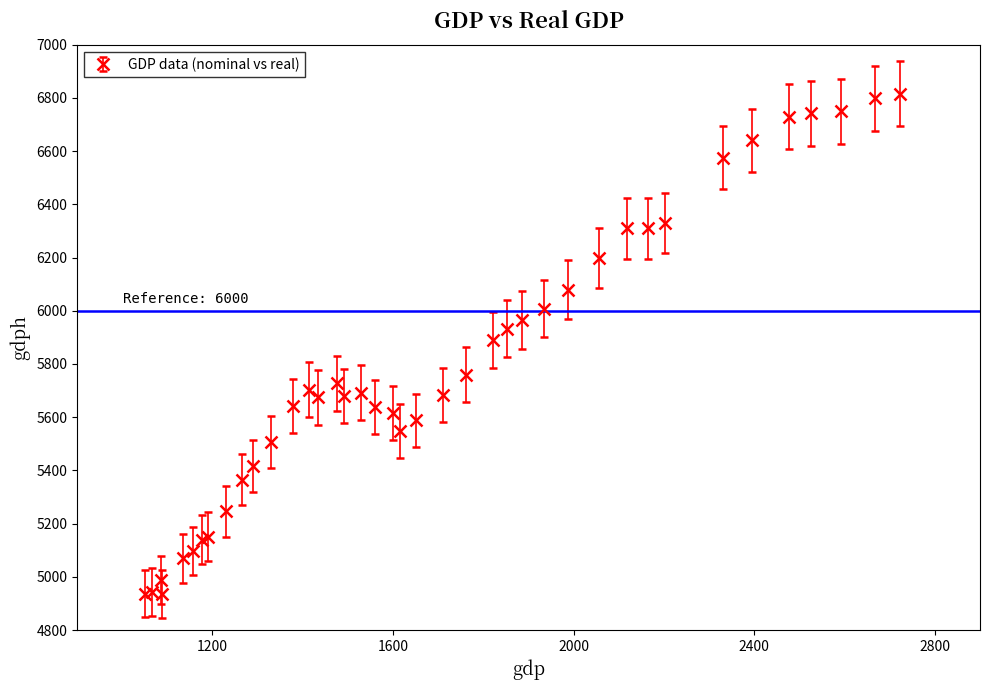

What is the greatest value displayed?

6816.2